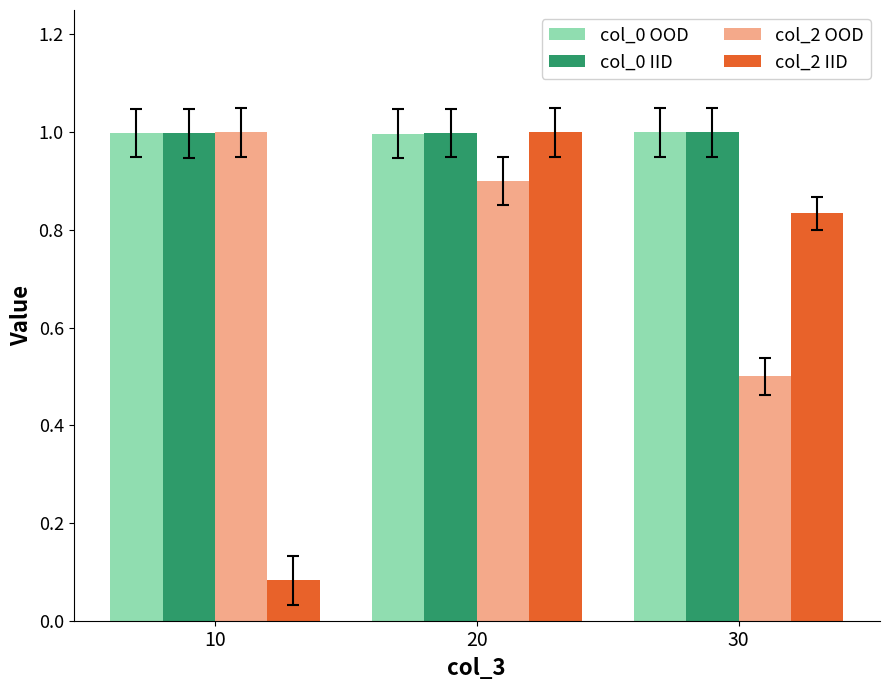

At which label does col_2 OOD reach its minimum?

30